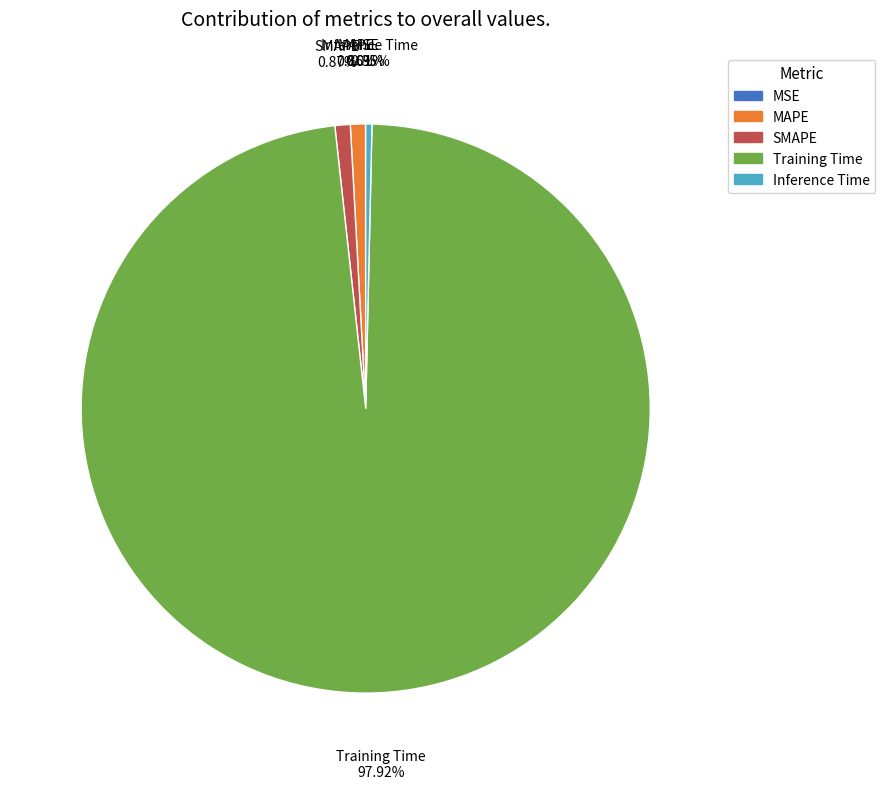

Which has a higher value, MAPE or Training Time?

Training Time